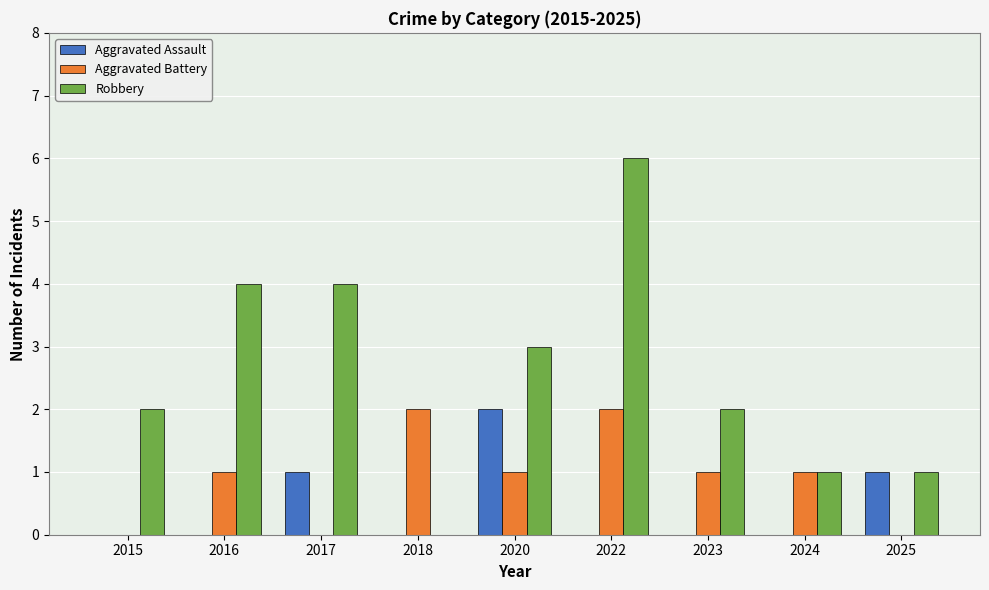

What is the sum of all Aggravated Battery values?

8